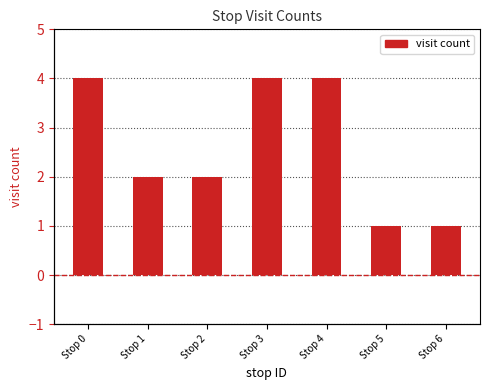

How many data points does each series have?

7